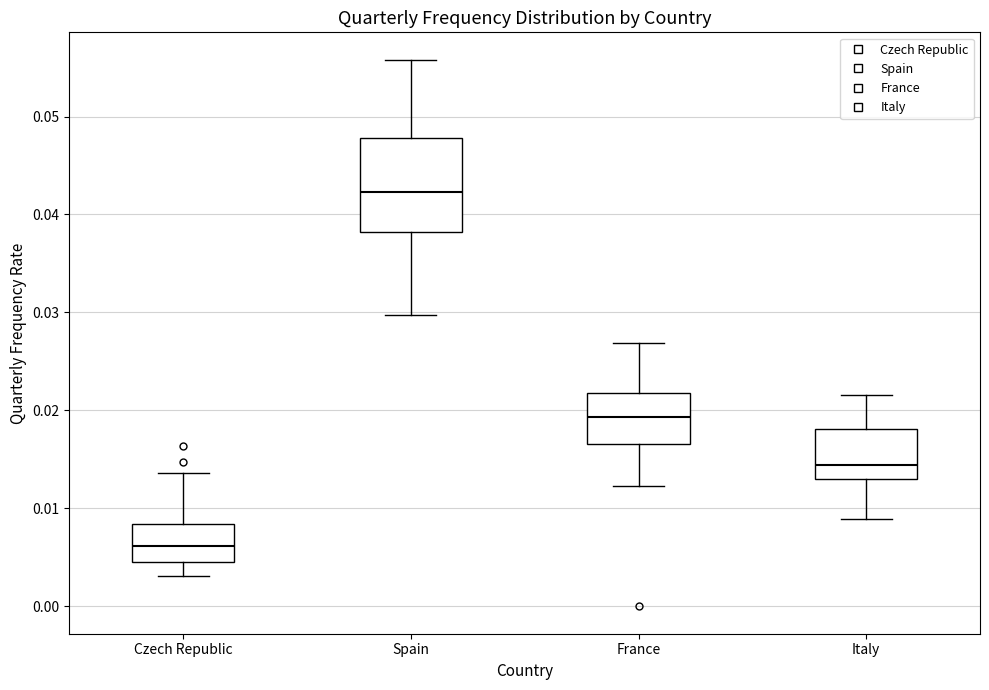

Reading left to right, transcribe this box plot: for each box, give where its median line is, the range the box spans, and where its two whiskers end, as read against the y-axis. The values are not printed on the chart, so give them approximately, as read against the axis.

Czech Republic: median 0.006, box 0.005 to 0.008, whiskers 0.003 to 0.014
Spain: median 0.042, box 0.038 to 0.048, whiskers 0.030 to 0.056
France: median 0.019, box 0.017 to 0.022, whiskers 0.012 to 0.027
Italy: median 0.014, box 0.013 to 0.018, whiskers 0.009 to 0.022